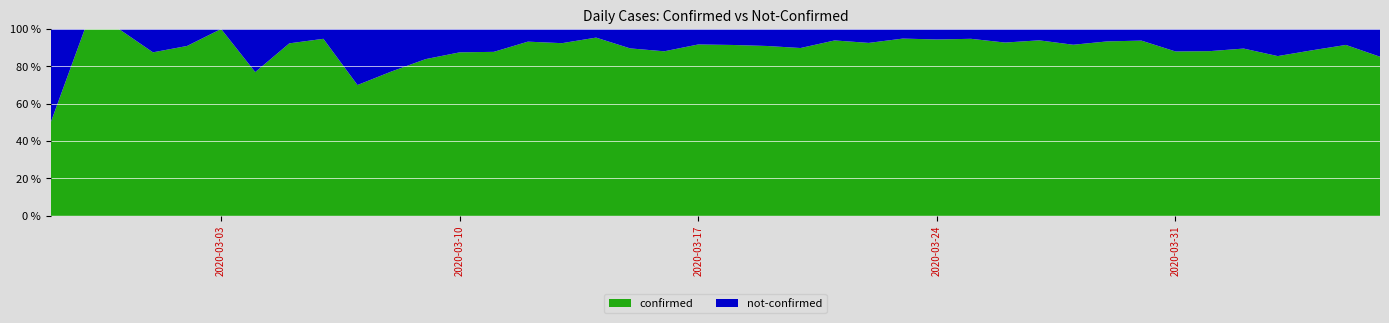

Reading left to right, extract all data points from this chart.

confirmed: 2020-02-27=2	2020-02-28=3	2020-02-29=1	2020-03-01=7	2020-03-02=10	2020-03-03=8	2020-03-04=10	2020-03-05=12	2020-03-06=18	2020-03-07=7	2020-03-08=17	2020-03-09=26	2020-03-10=28	2020-03-11=43	2020-03-12=55	2020-03-13=73	2020-03-14=62	2020-03-15=69	2020-03-16=140	2020-03-17=144	2020-03-18=171	2020-03-19=250	2020-03-20=238	2020-03-21=199	2020-03-22=236	2020-03-23=443	2020-03-24=420	2020-03-25=432	2020-03-26=434	2020-03-27=556	2020-03-28=293	2020-03-29=253	2020-03-30=437	2020-03-31=307	2020-04-01=312	2020-04-02=350	2020-04-03=330	2020-04-04=186	2020-04-05=225	2020-04-06=321
not-confirmed: 2020-02-27=2	2020-02-28=0	2020-02-29=0	2020-03-01=1	2020-03-02=1	2020-03-03=0	2020-03-04=3	2020-03-05=1	2020-03-06=1	2020-03-07=3	2020-03-08=5	2020-03-09=5	2020-03-10=4	2020-03-11=6	2020-03-12=4	2020-03-13=6	2020-03-14=3	2020-03-15=8	2020-03-16=19	2020-03-17=13	2020-03-18=16	2020-03-19=25	2020-03-20=27	2020-03-21=13	2020-03-22=19	2020-03-23=24	2020-03-24=25	2020-03-25=24	2020-03-26=34	2020-03-27=36	2020-03-28=27	2020-03-29=18	2020-03-30=29	2020-03-31=42	2020-04-01=42	2020-04-02=41	2020-04-03=56	2020-04-04=24	2020-04-05=21	2020-04-06=56